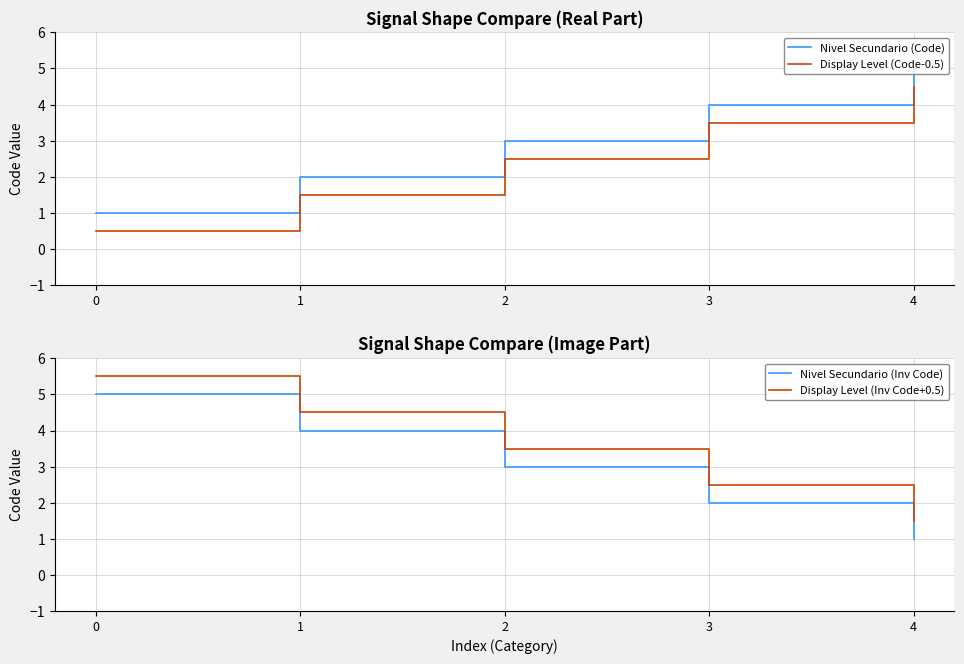

Reading left to right, transcribe all the data shown in this chart.

Nivel Secundario (Code): 0=1.0	1=2.0	2=3.0	3=4.0	4=5.0
Display Level (Code-0.5): 0=0.5	1=1.5	2=2.5	3=3.5	4=4.5
Nivel Secundario (Inv Code): 0=5.0	1=4.0	2=3.0	3=2.0	4=1.0
Display Level (Inv Code+0.5): 0=5.5	1=4.5	2=3.5	3=2.5	4=1.5